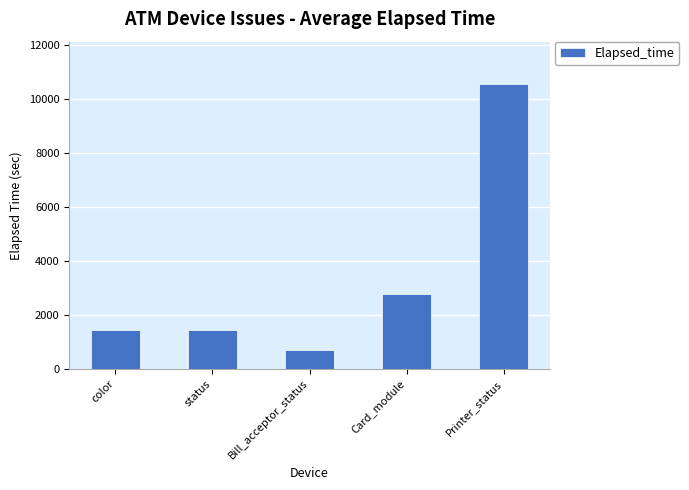

What is the greatest value displayed?

10551